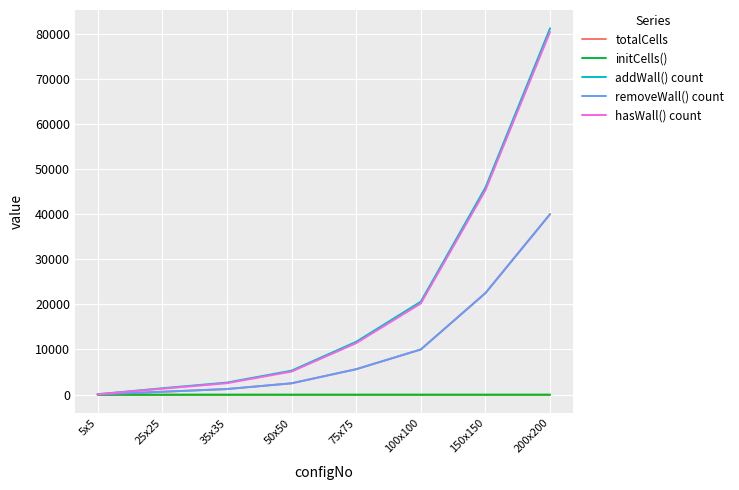

What is the difference between the second highest and minimum values in the initCells() series?

0.1